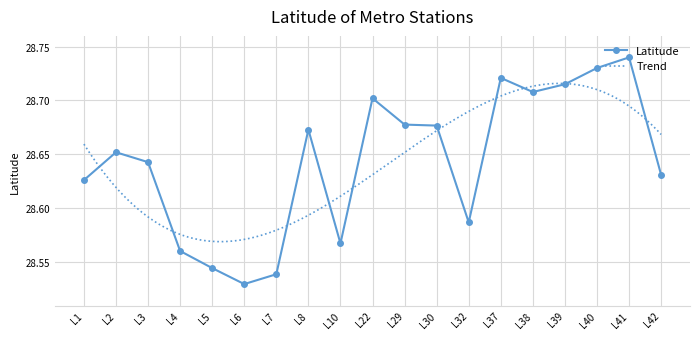

At which category does Latitude reach its first local valley?

L6